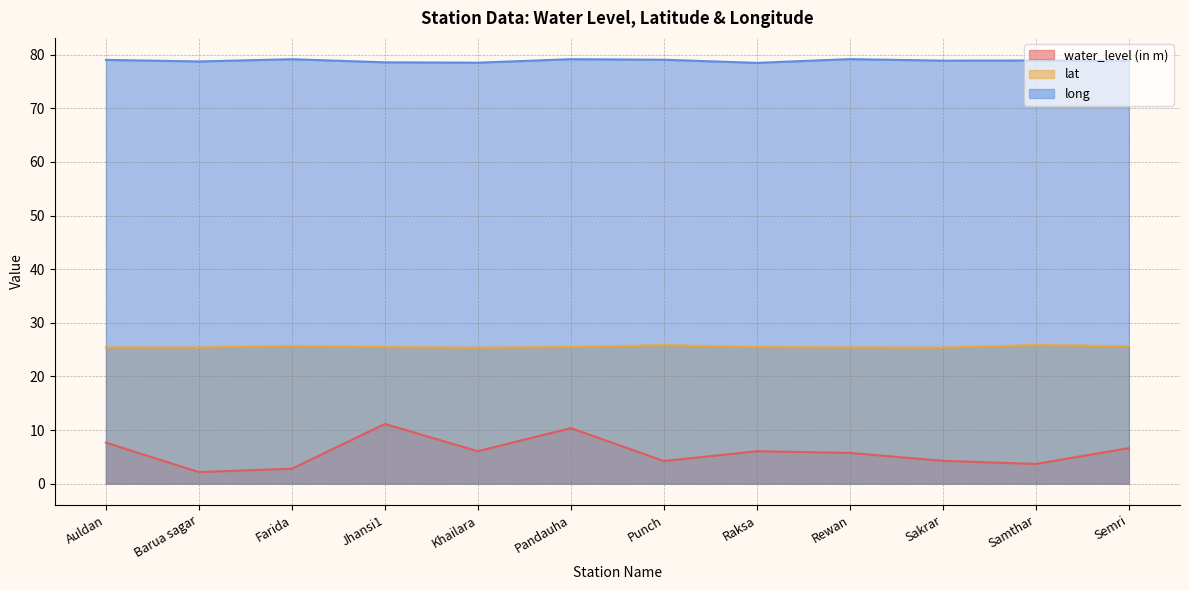

Rank the categories by water_level (in m) value from lowest to highest.

Barua sagar, Farida, Samthar, Punch, Sakrar, Rewan, Khailara, Raksa, Semri, Auldan, Pandauha, Jhansi1